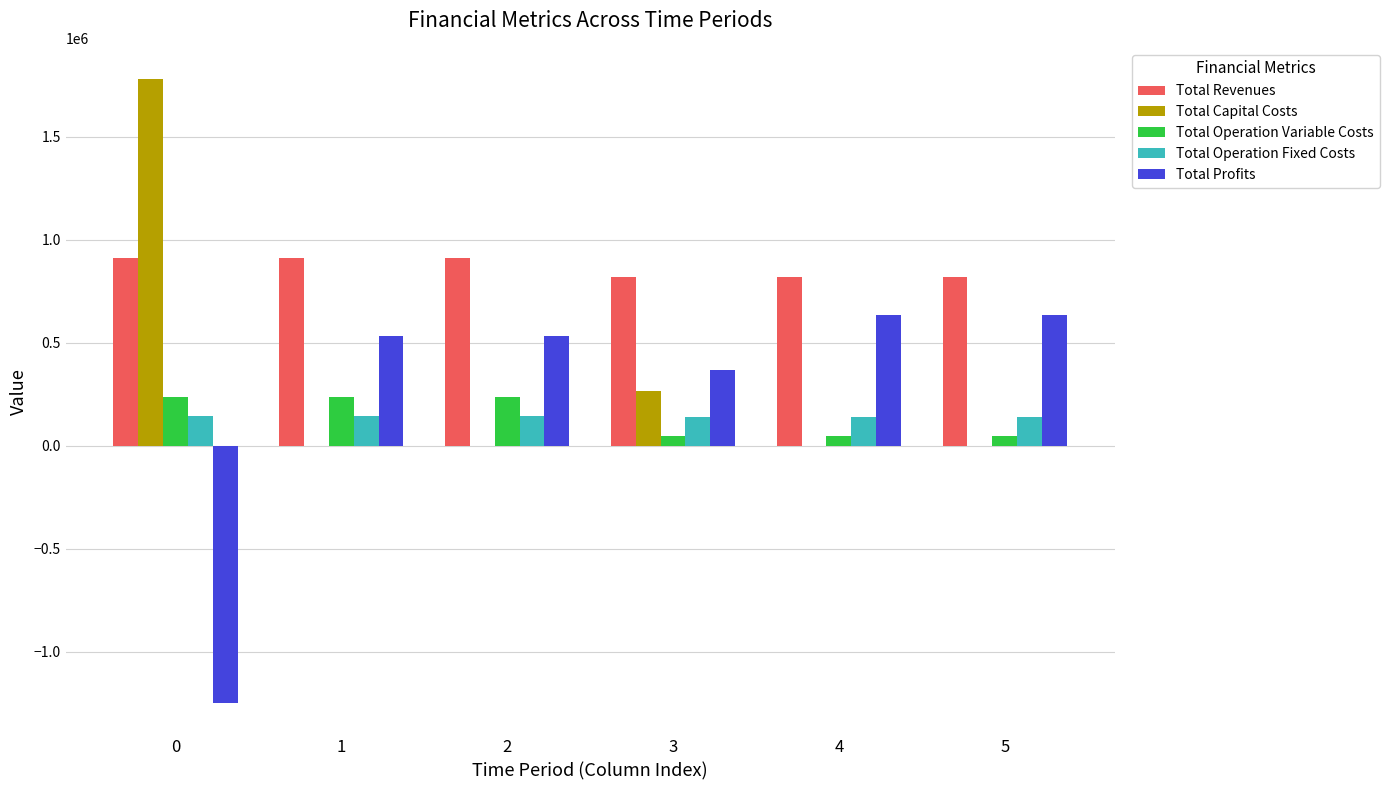

What is the total value across all series at 4?

1635662.3